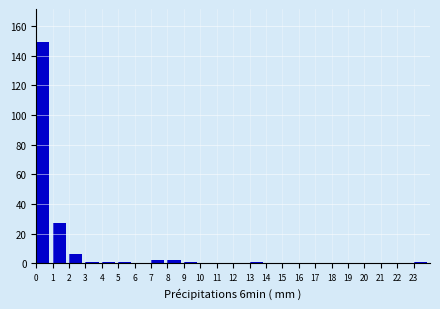

Reading left to right, list every bar in this chart as the range it spans on the x-axis followed by its height. The values are not printed on the chart, so give them approximately, as read against the axis.

0 to 1: 150
1 to 2: 28
2 to 3: 6
3 to 4: under 2
4 to 5: under 2
5 to 6: under 2
6 to 7: 0
7 to 8: 2
8 to 9: 2
9 to 10: under 2
10 to 11: 0
11 to 12: 0
12 to 13: 0
13 to 14: under 2
14 to 15: 0
15 to 16: 0
16 to 17: 0
17 to 18: 0
18 to 19: 0
19 to 20: 0
20 to 21: 0
21 to 22: 0
22 to 23: 0
23 to 24: under 2